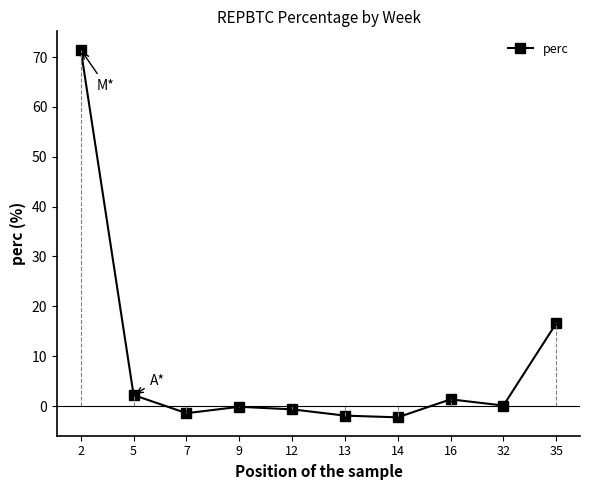

Which has a higher value, 5 or 35?

35